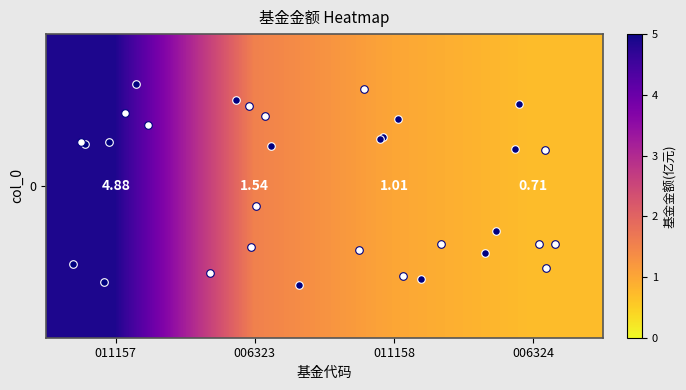

The value at 006324 is 0.7. True or false?

True